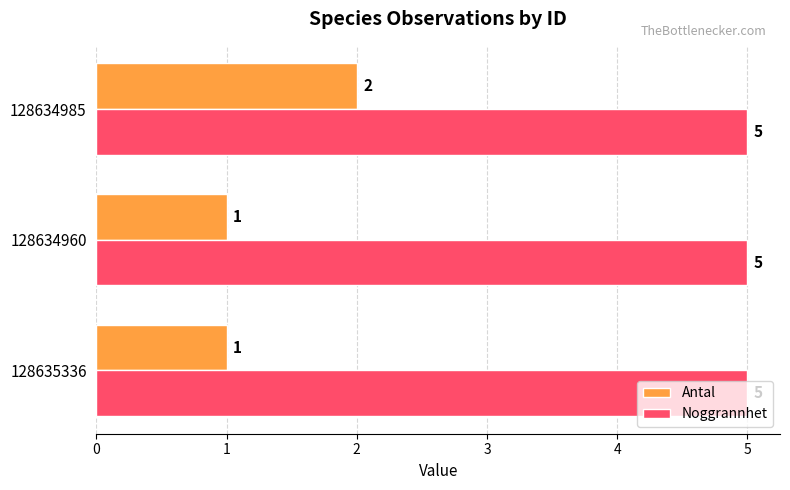

How many data points does each series have?

3